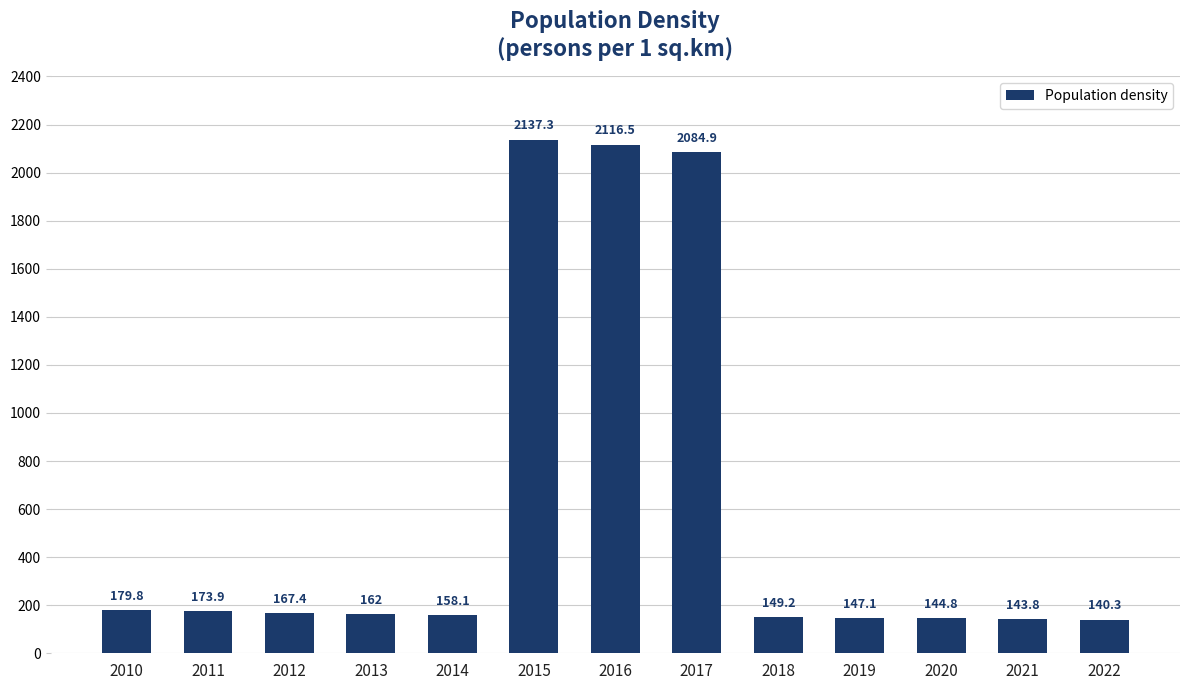

Rank the categories by value from highest to lowest.

2015, 2016, 2017, 2010, 2011, 2012, 2013, 2014, 2018, 2019, 2020, 2021, 2022